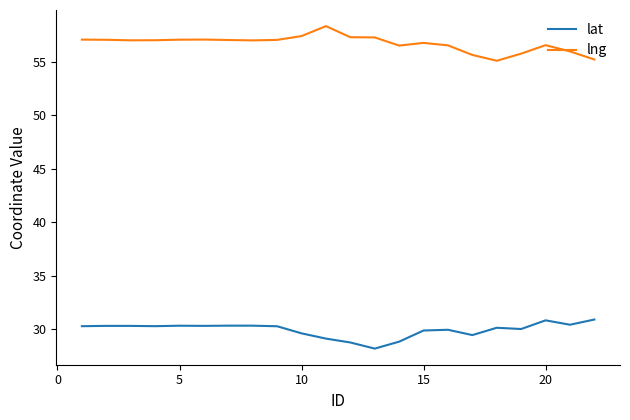

List the series in order of their peak value, lowest first.

lat, lng